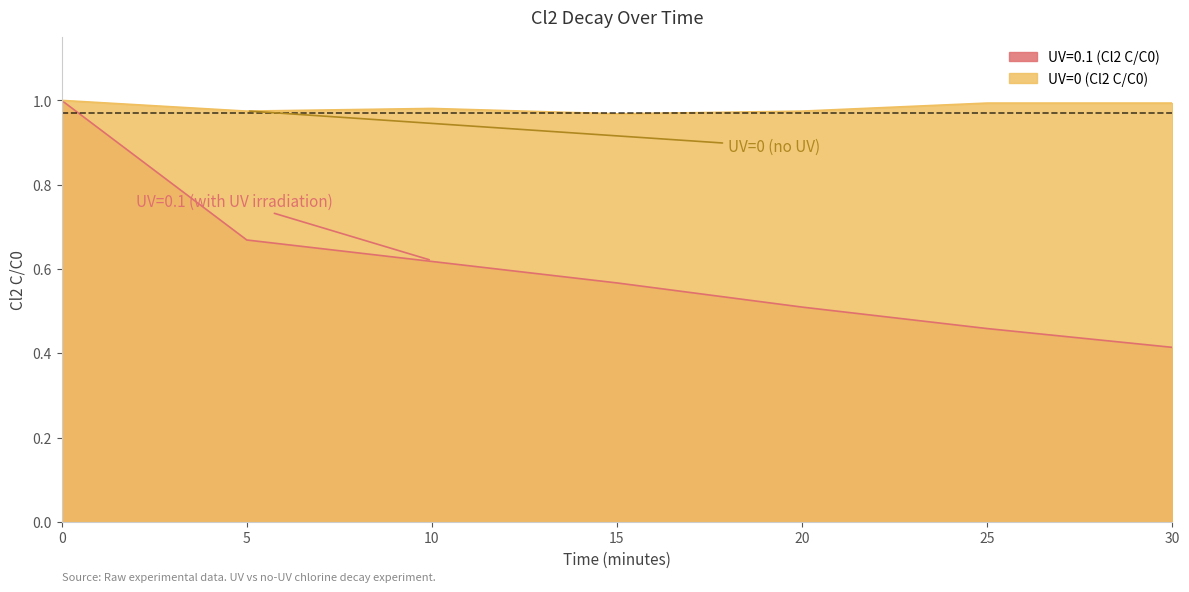

List the labels in order of UV=0 (Cl2 C/C0) value, largest first.

0, 25, 30, 10, 5, 20, 15